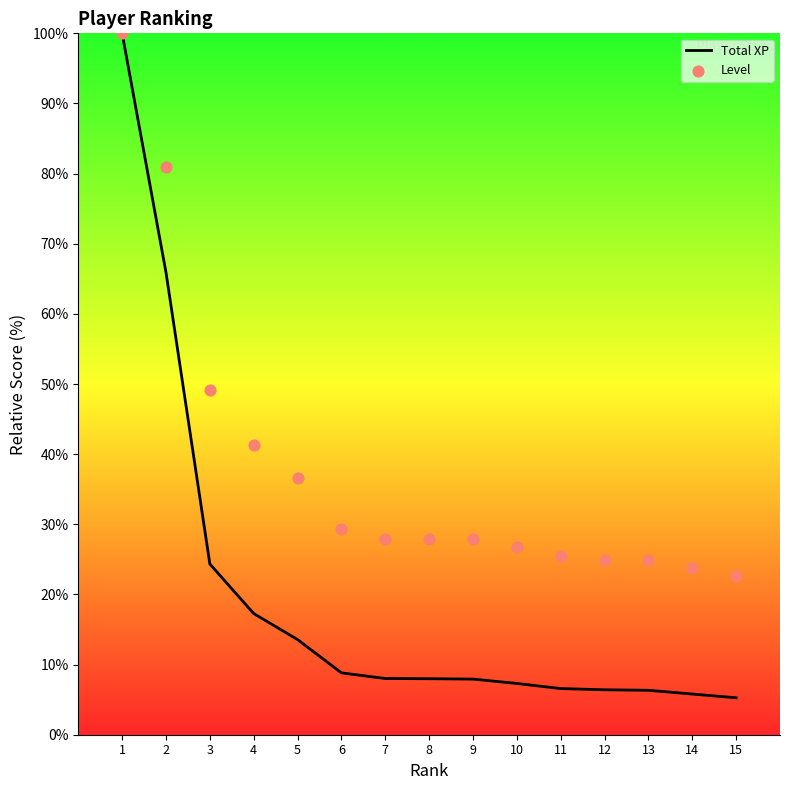

What are all the series names shown in the legend?

Total XP, Level